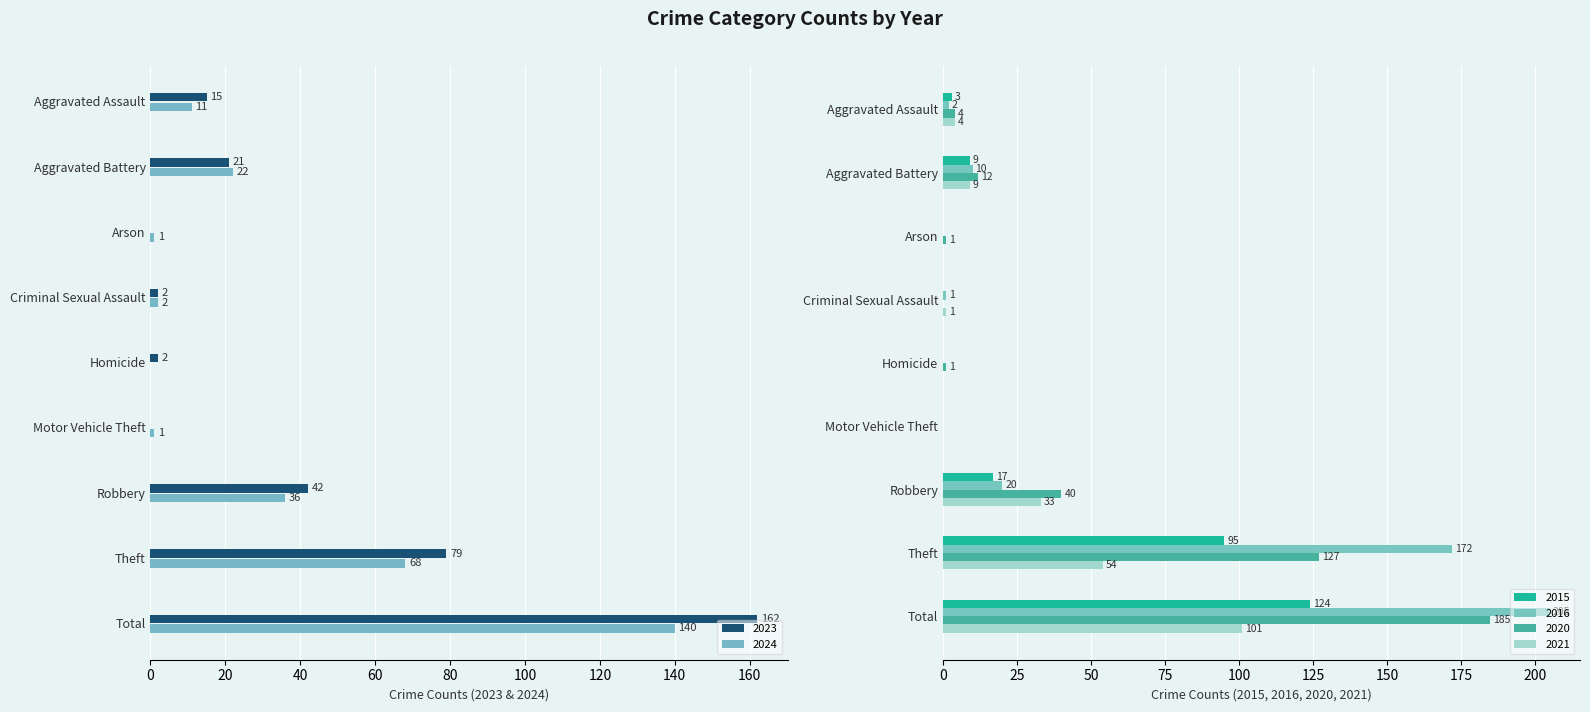

What are all the series names shown in the legend?

2023, 2024, 2020, 2015, 2016, 2021